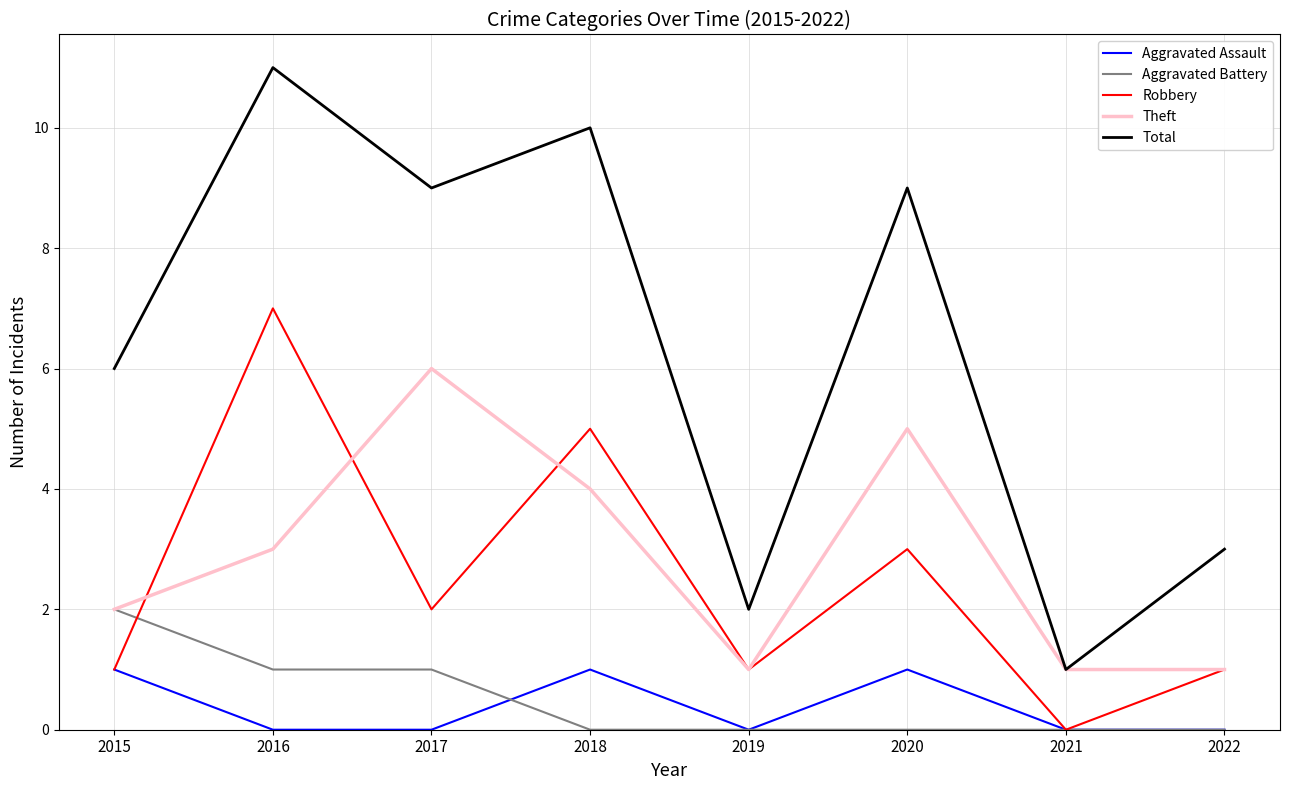

What is the total value across all series at 2018?

20